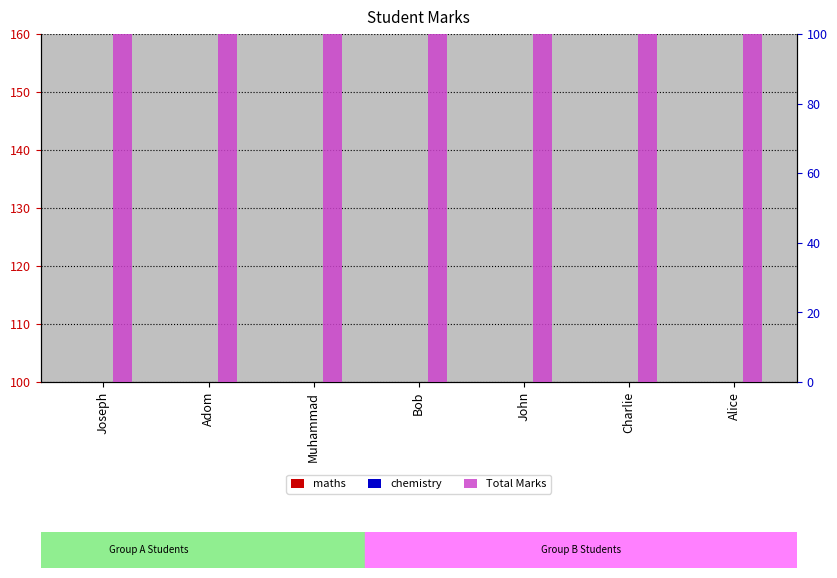

At which label is Total Marks closest to 137?

Muhammad